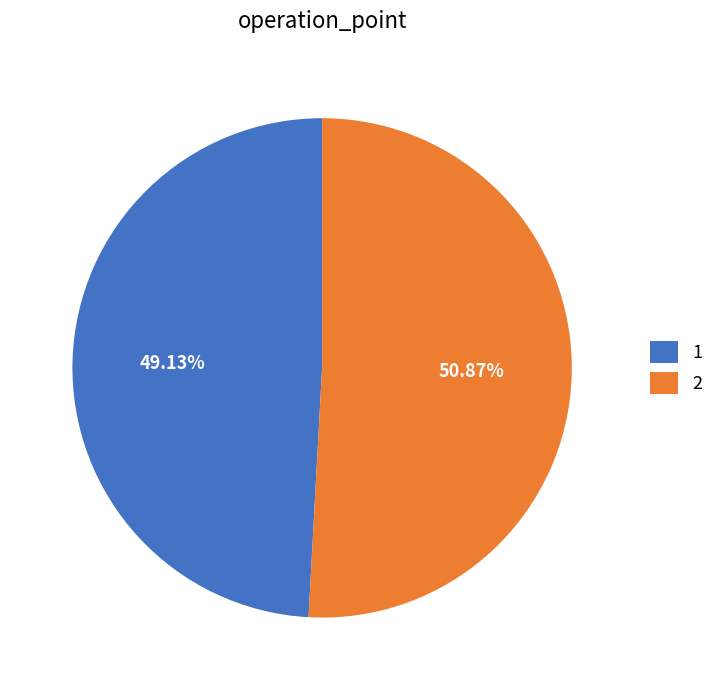

True or false: 2 accounts for 64% of the total.

False